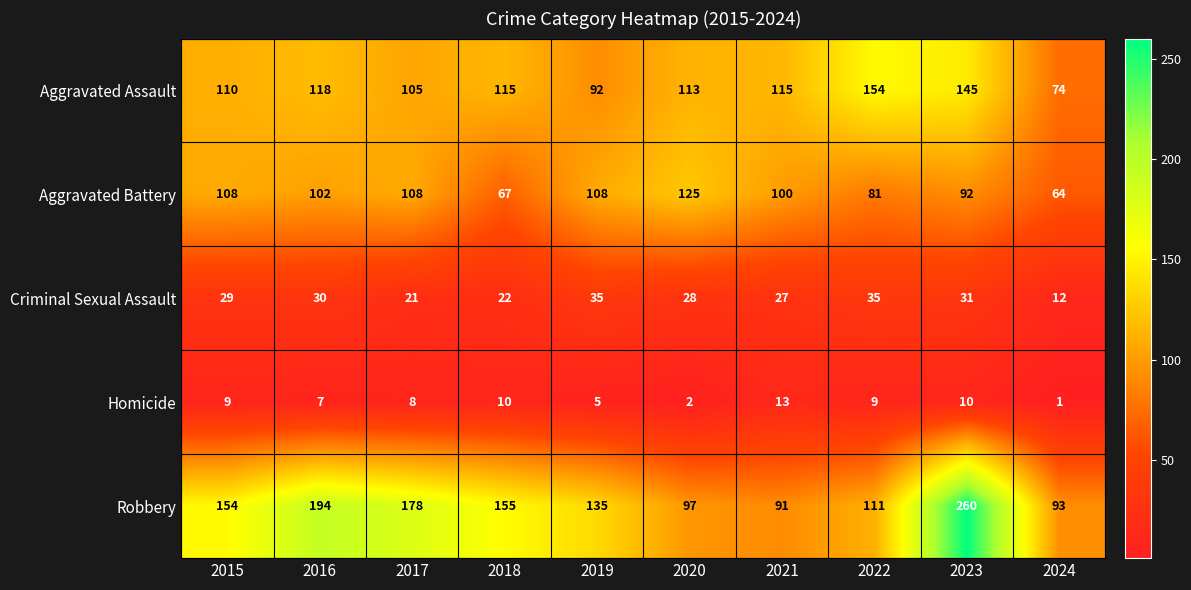

What is the minimum value for Robbery?

91